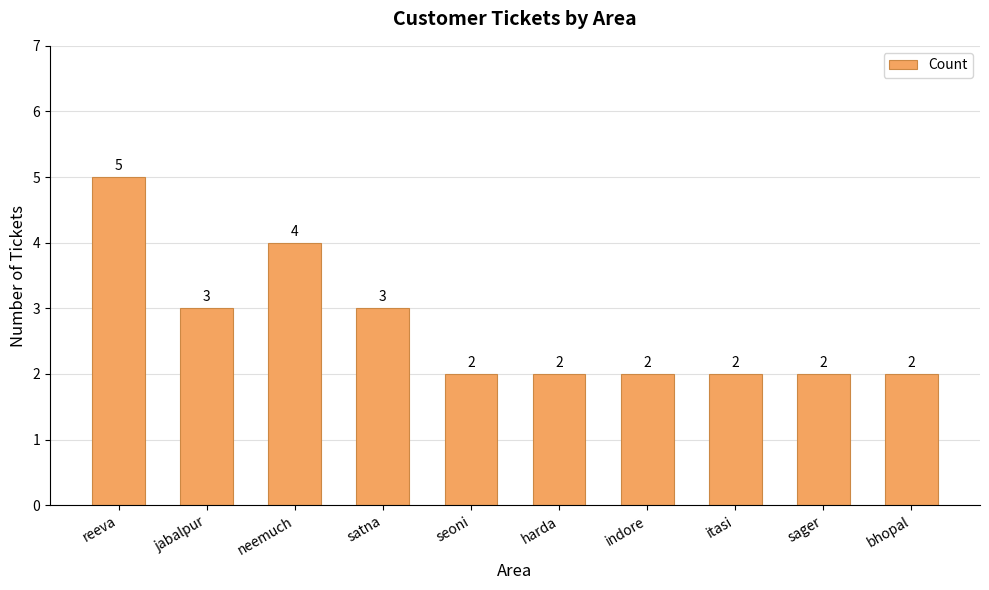

How many categories are shown in the chart?

10